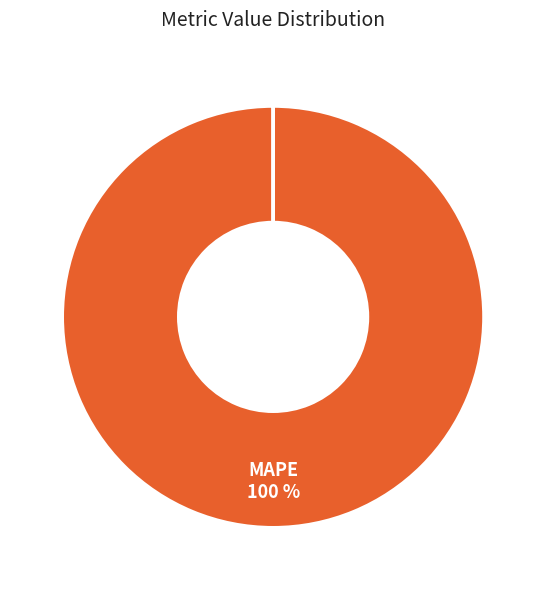

To the nearest percent, what is the difference between the largest and smallest slice percentages?

100%